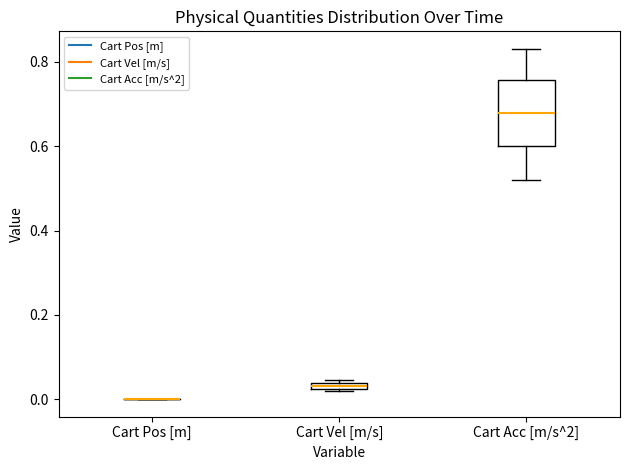

Comparing the boxes themselves (not the whiskers), which one is the tallest?

Cart Acc [m/s^2]